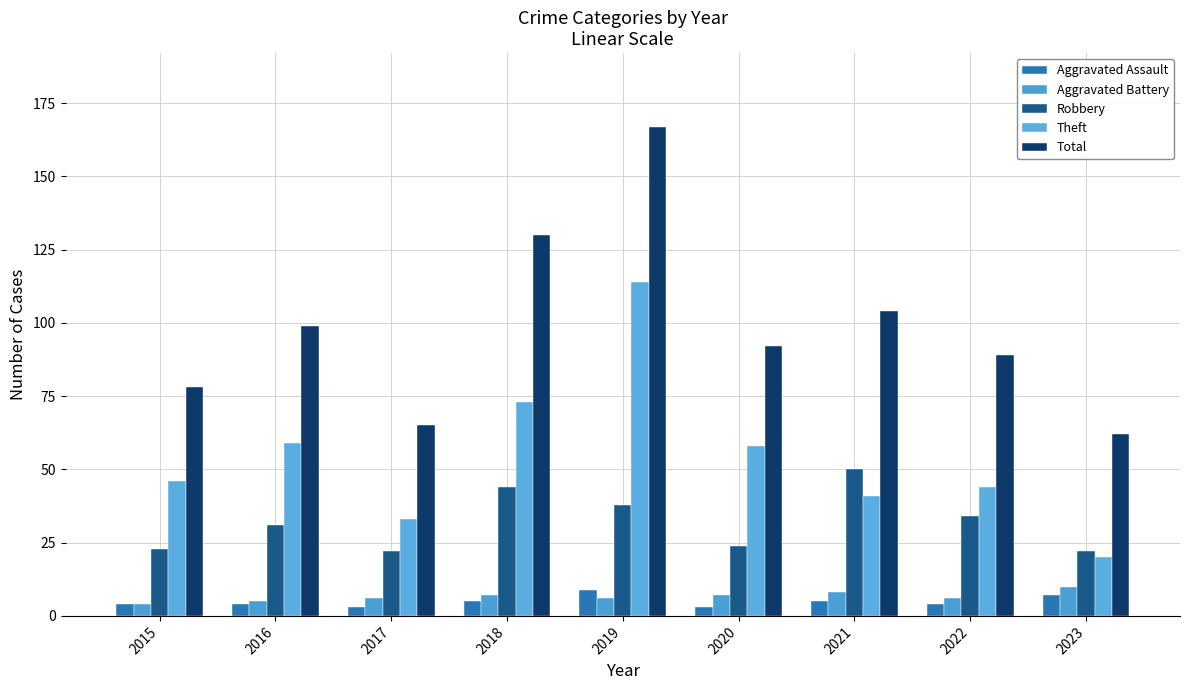

Reading left to right, extract all data points from this chart.

Aggravated Assault: 4	4	3	5	9	3	5	4	7
Aggravated Battery: 4	5	6	7	6	7	8	6	10
Robbery: 23	31	22	44	38	24	50	34	22
Theft: 46	59	33	73	114	58	41	44	20
Total: 78	99	65	130	167	92	104	89	62